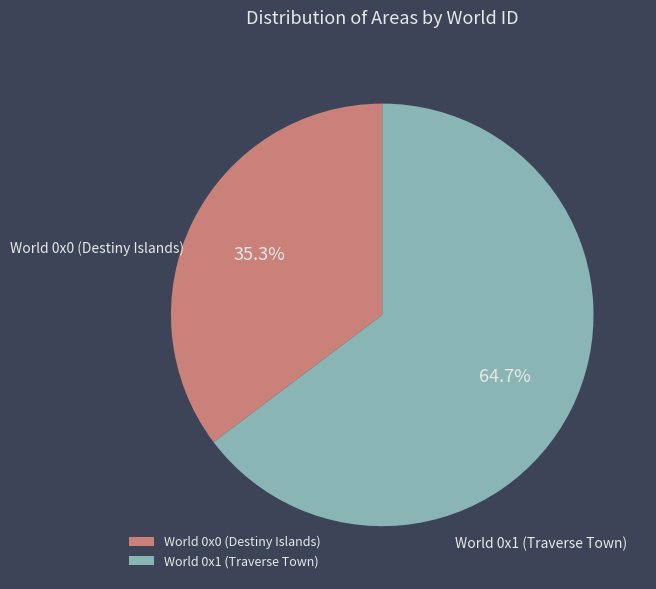

The World 0x1 (Traverse Town) slice represents 65% of the pie. True or false?

True